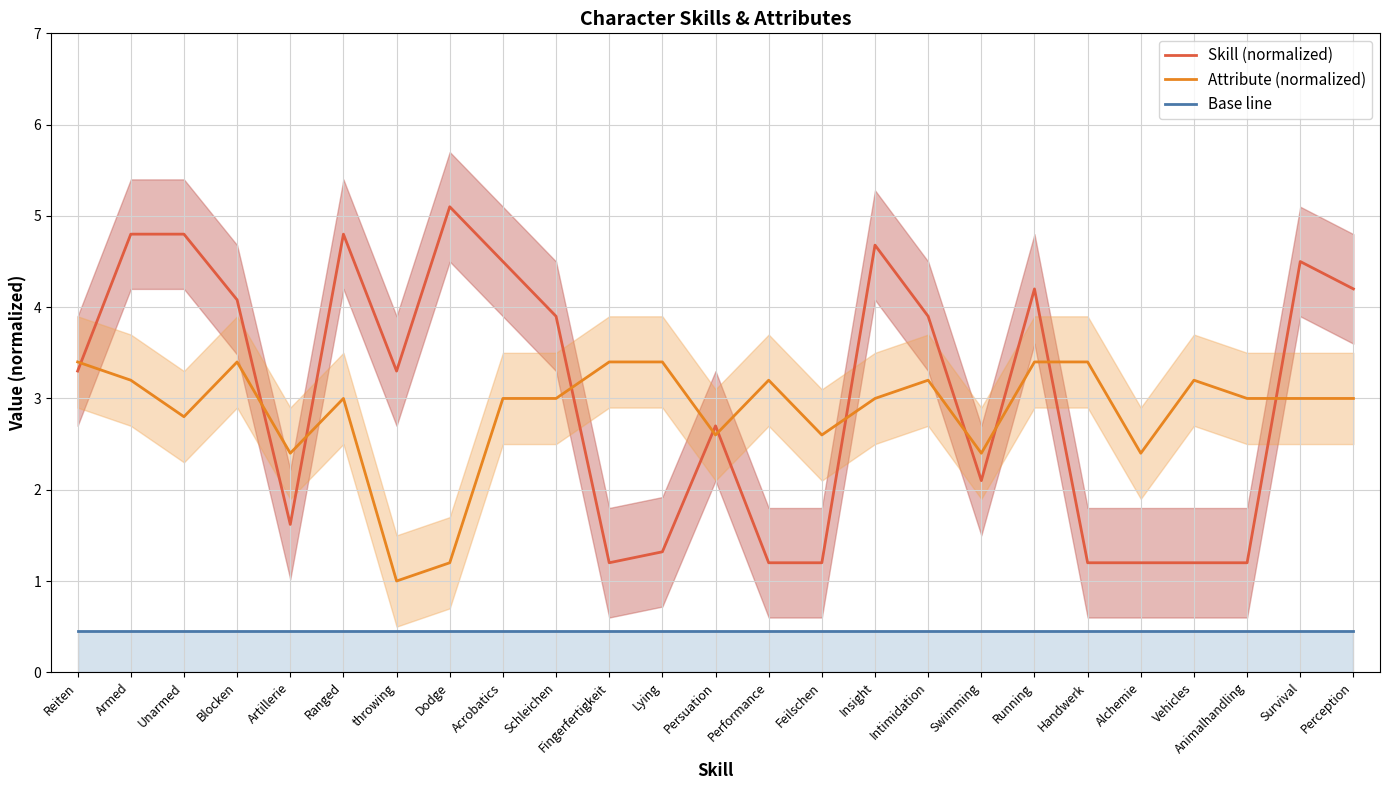

What are all the series names shown in the legend?

Skill (normalized), Attribute (normalized), Base line